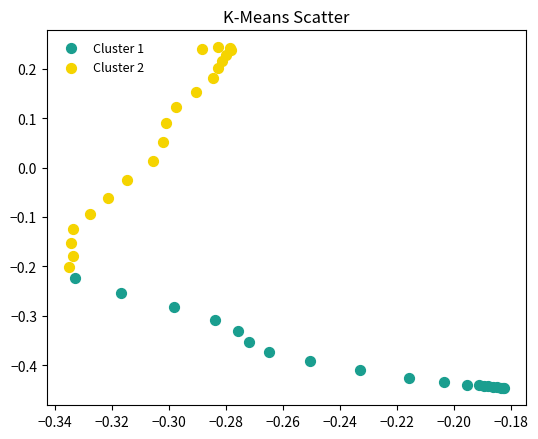

Which series contains the highest Y value?

Cluster 2